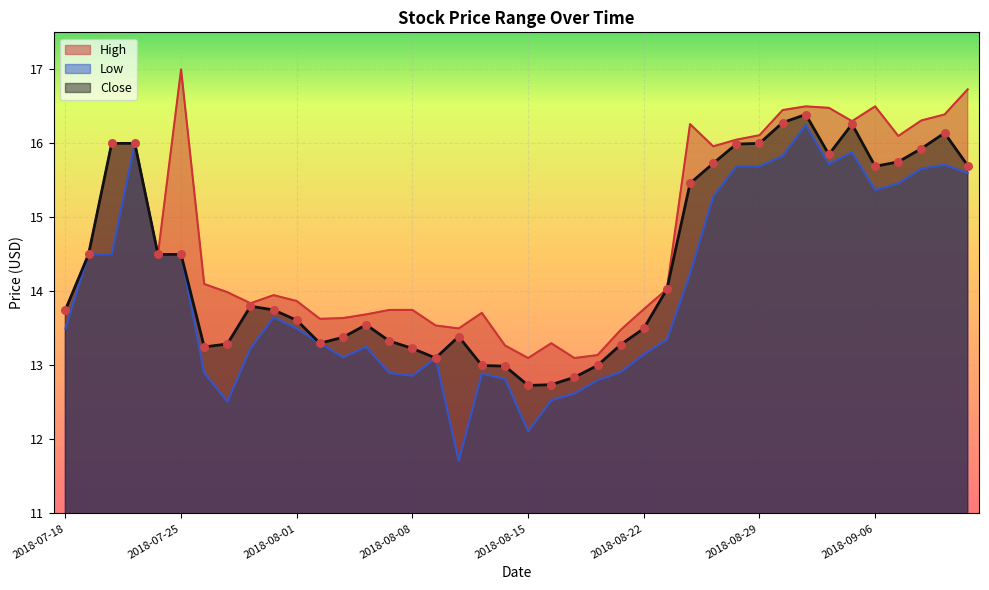

What are all the series names shown in the legend?

High, Low, Close